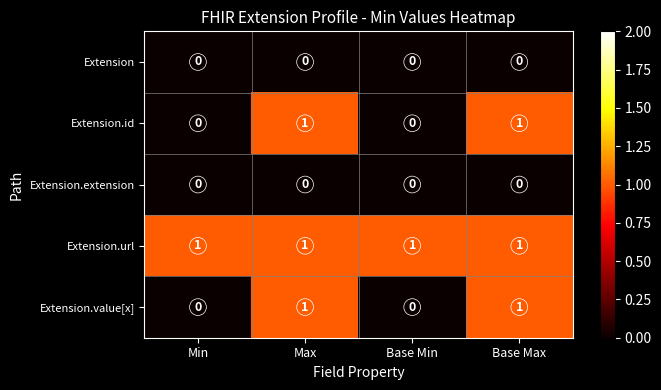

Is it true that Extension.url equals 1 at Min?

True